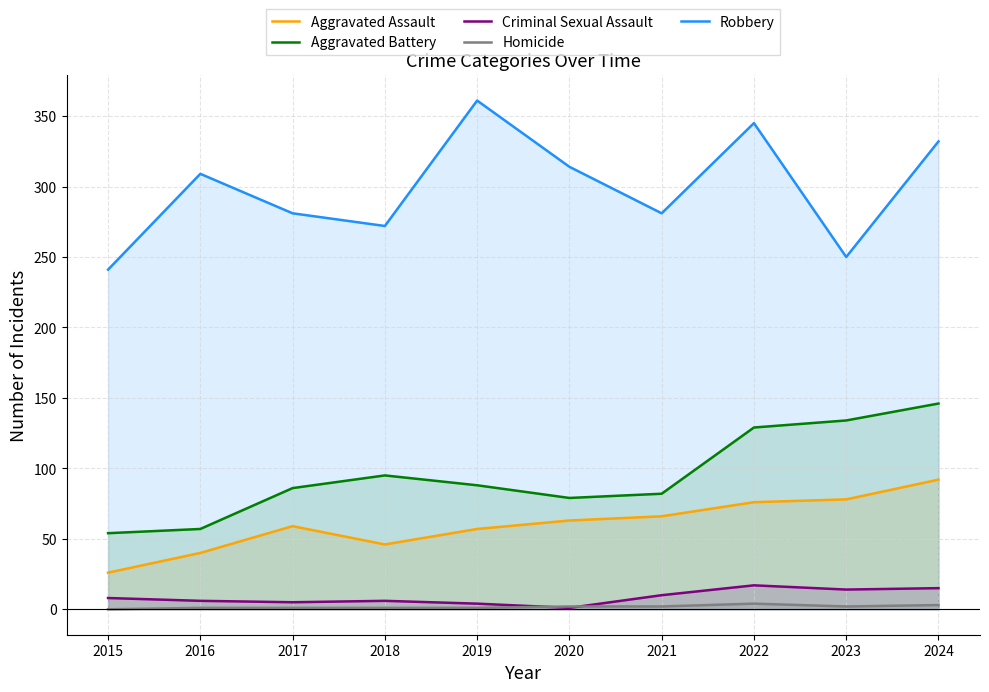

True or false: Homicide and Aggravated Assault cross at least once.

False